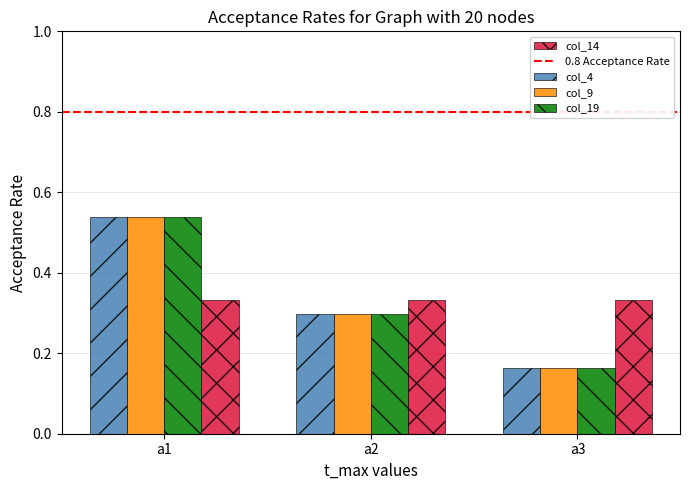

At which label is col_19 closest to 0?

a3